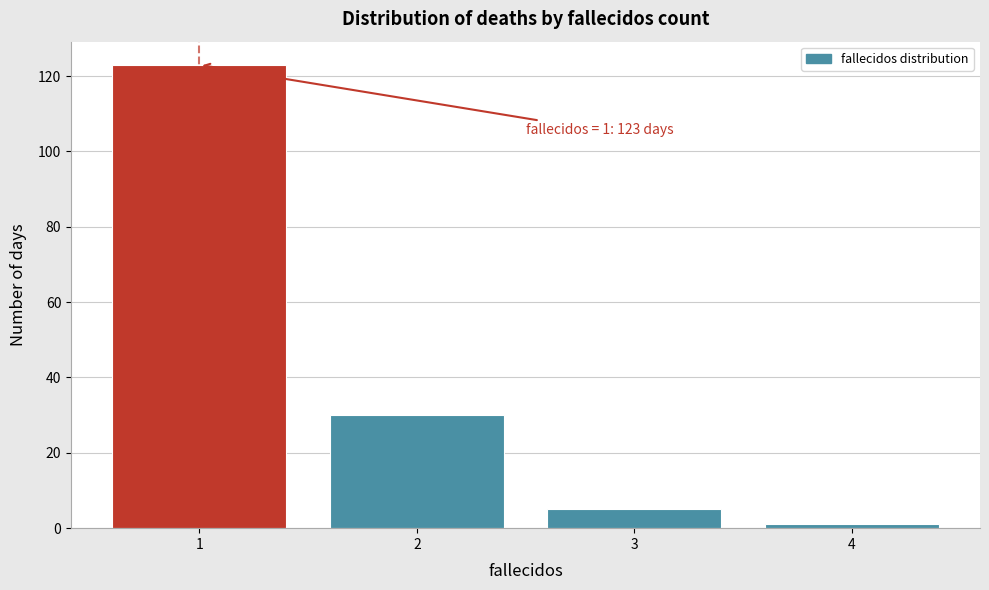

Over which range of the x-axis is the bar tallest?

0.5 to 1.5